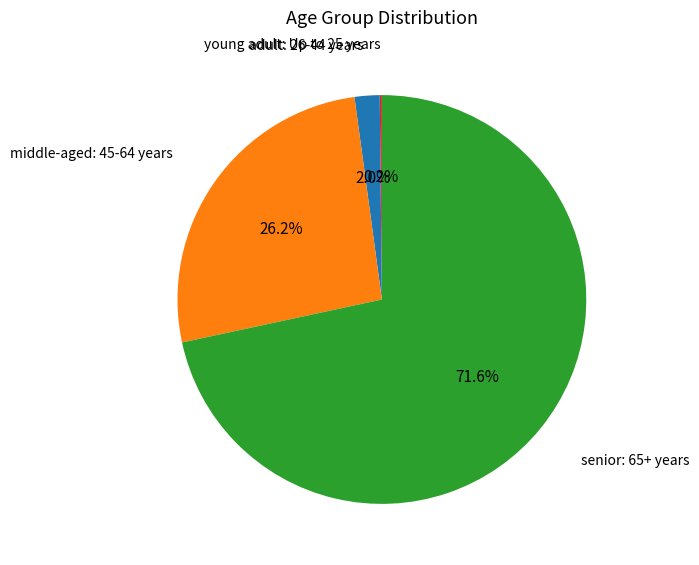

Is there a majority slice in this chart?

Yes